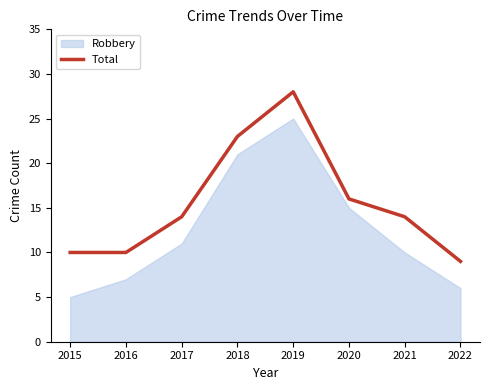

The value at 2019 is 40. True or false?

False